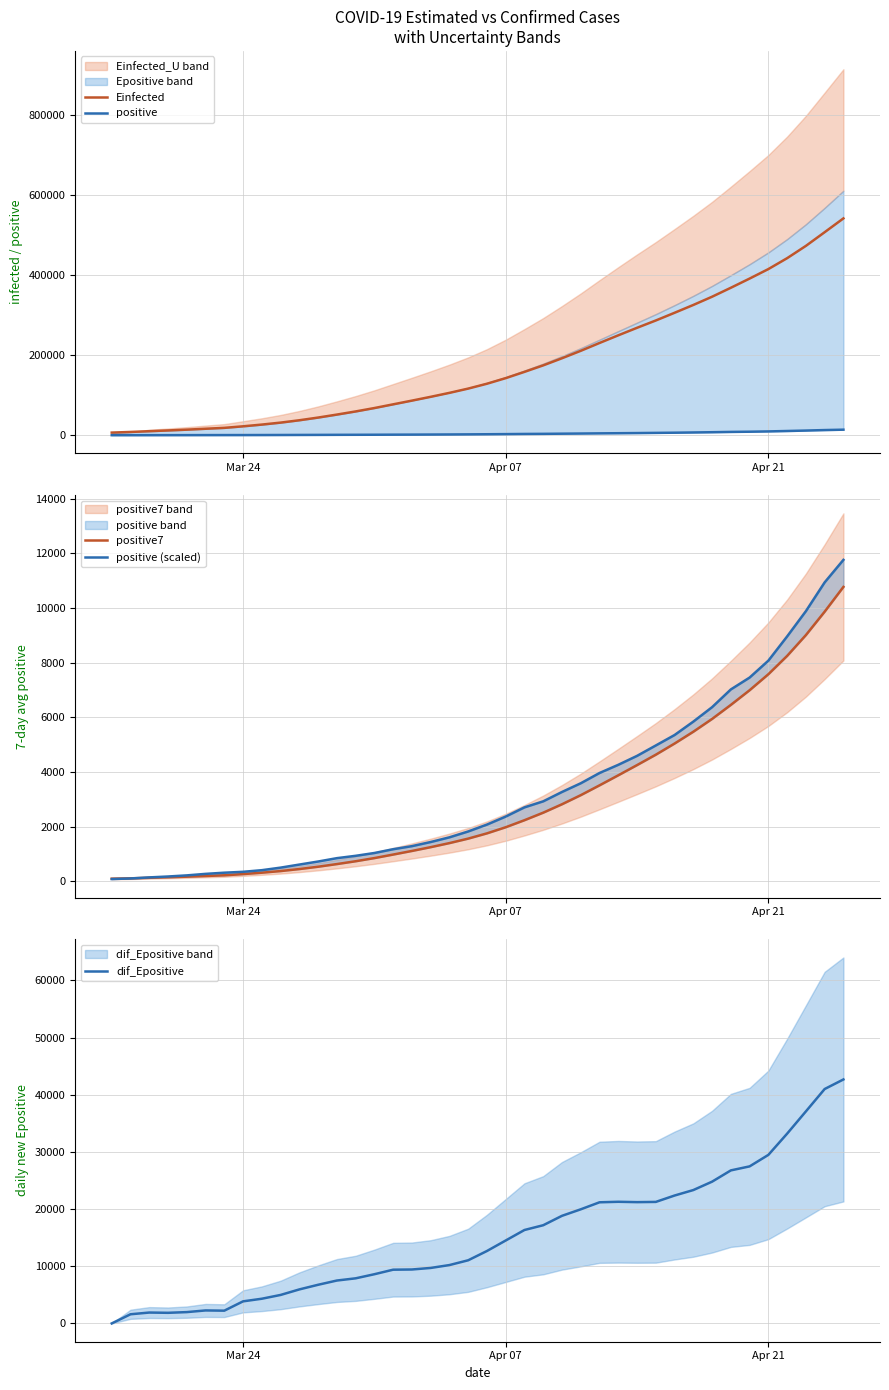

What is the difference between the second highest and minimum values in the positive (scaled) series?

10862.1